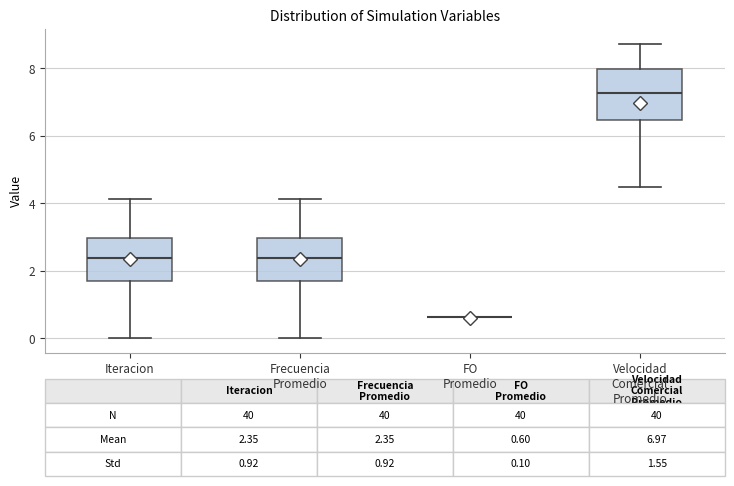

Which box is the tallest, from its lower edge to its upper edge?

Velocidad Comercial Promedio